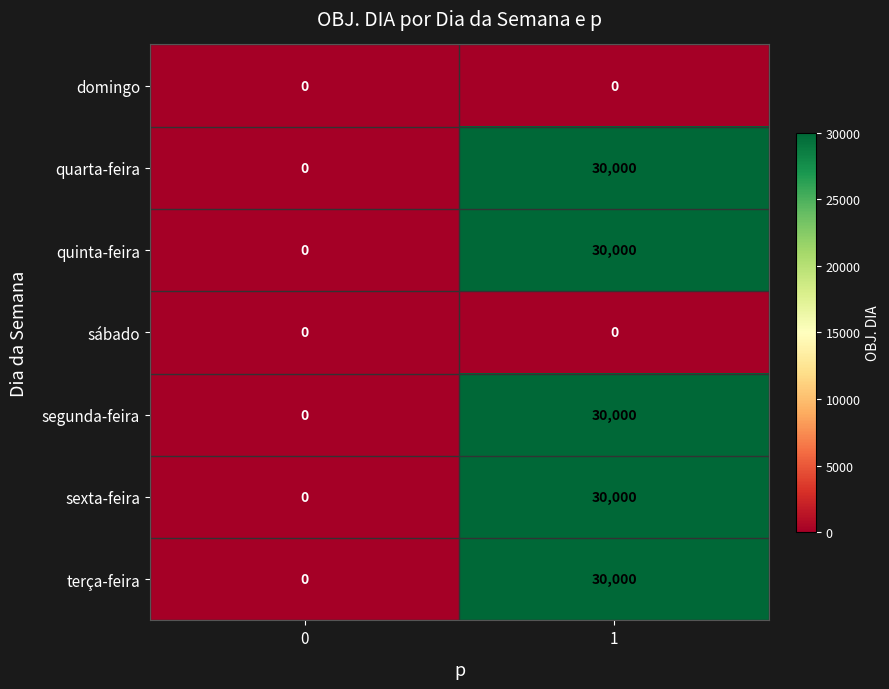

What is the maximum value shown in the chart?

30000